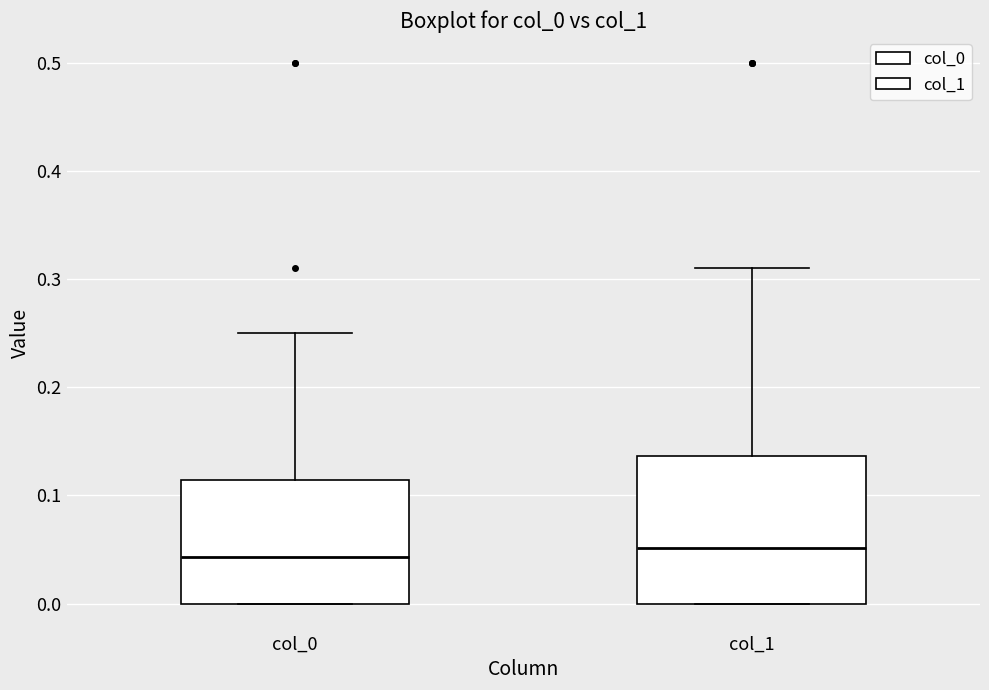

Where does the median line of the box for col_0 sit on the y-axis? The values are not printed on the chart, so give them approximately, as read against the axis.

0.04